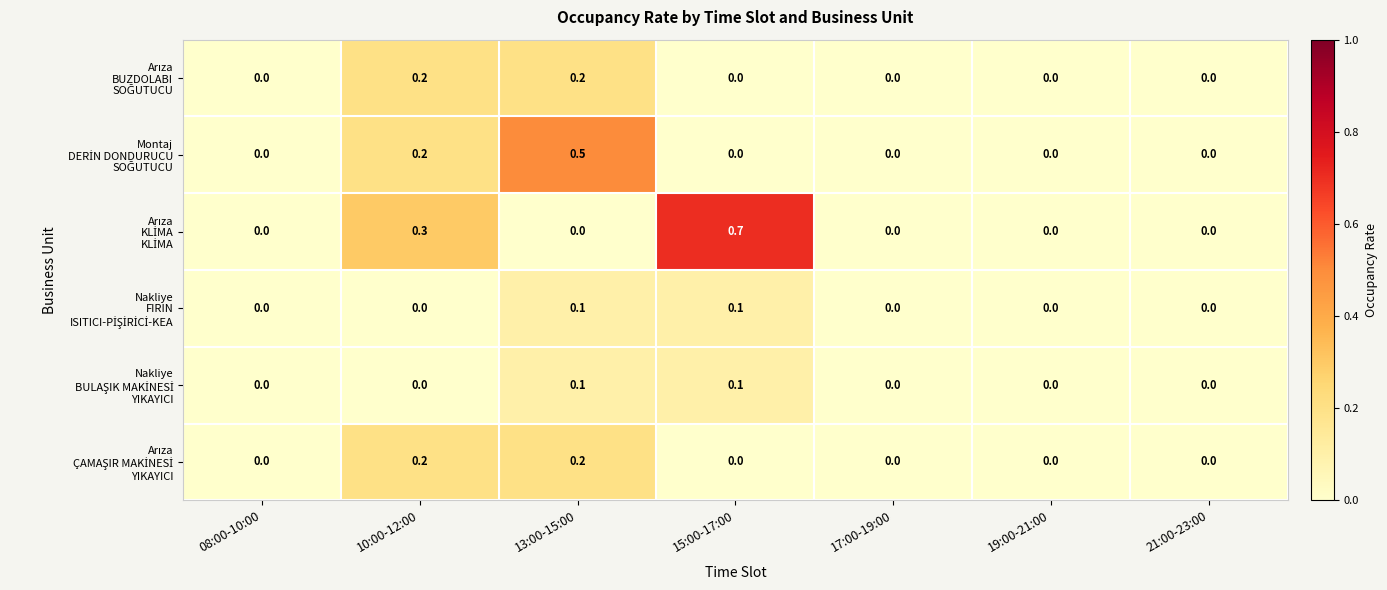

Which category has the highest value across all series?

15:00-17:00